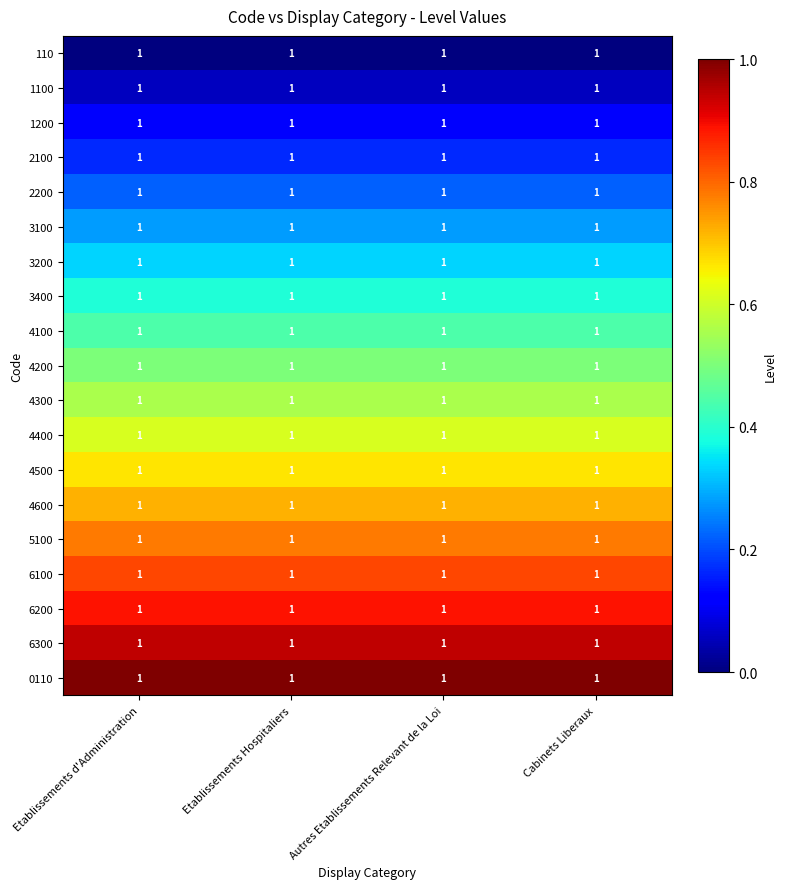

The 4600 series shows 1.1 at Etablissements d'Administration. True or false?

False